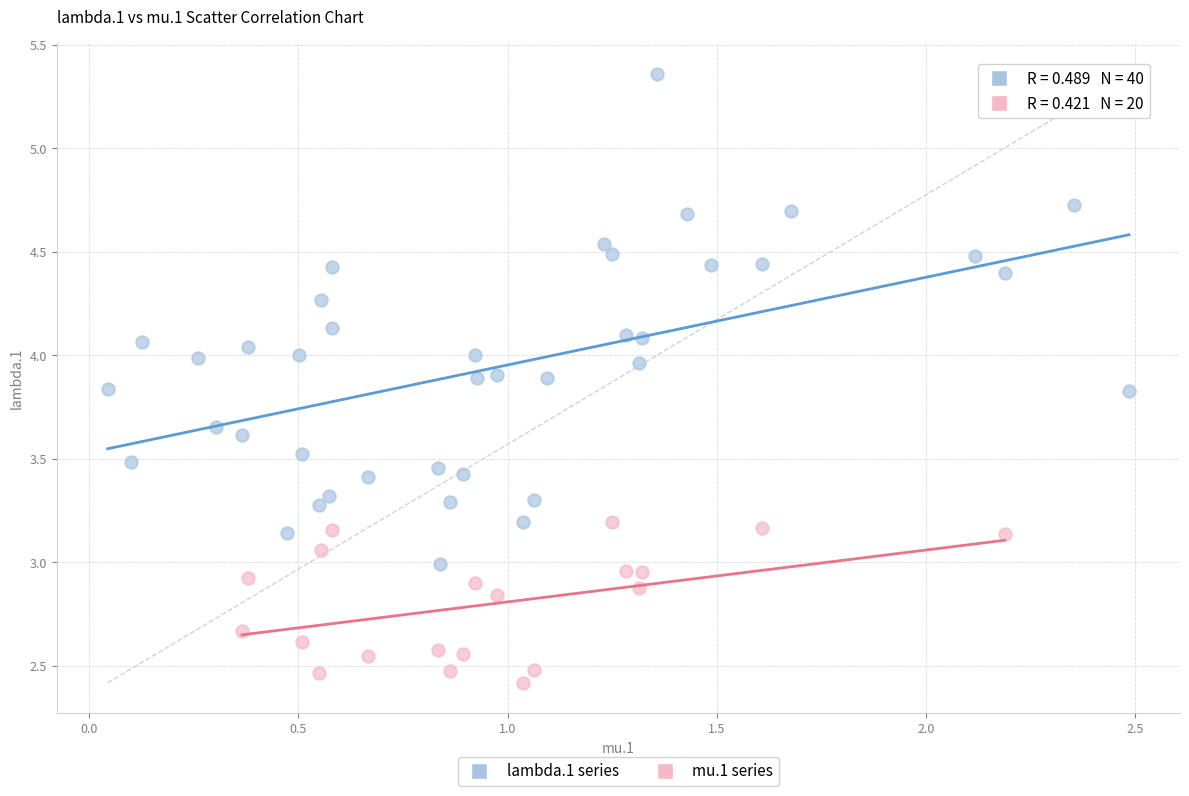

Which series has the largest Y range (max minus min)?

lambda.1 series